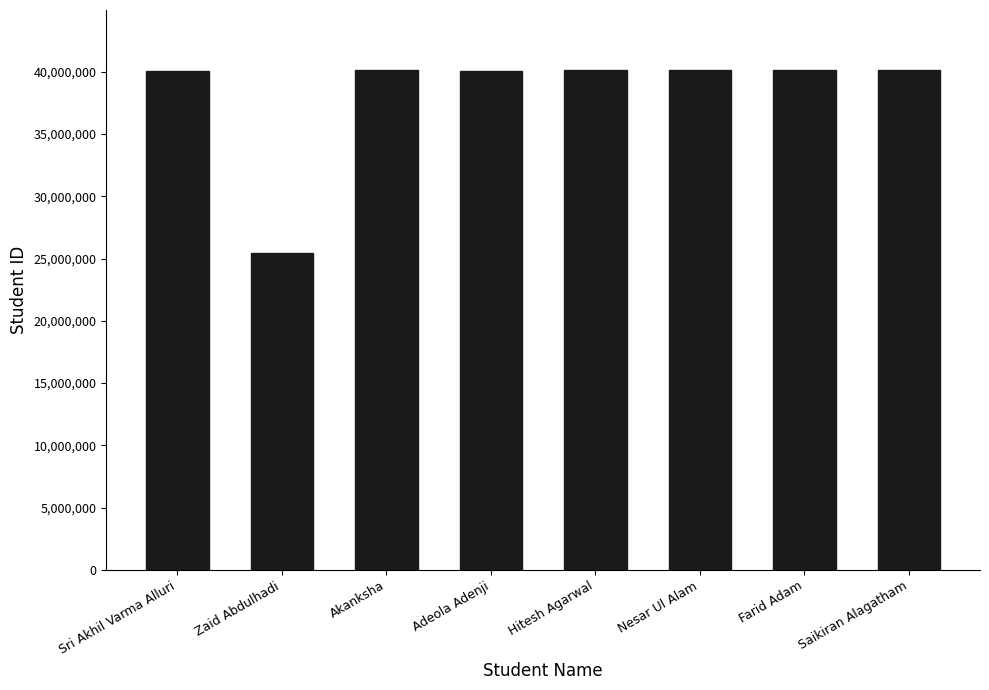

What is the sum of the values at Hitesh Agarwal and Nesar Ul Alam?

80210056